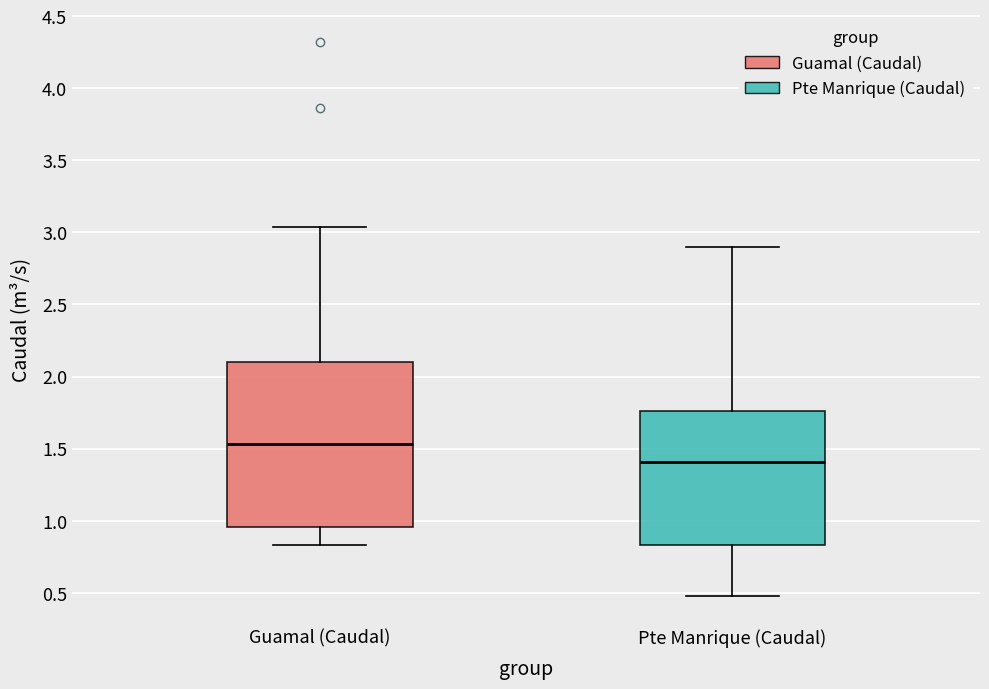

Which box is the tallest, from its lower edge to its upper edge?

Guamal (Caudal)